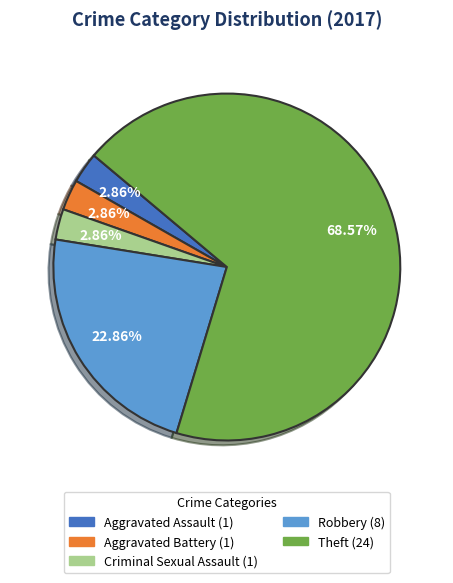

Does any single category account for the majority?

Yes